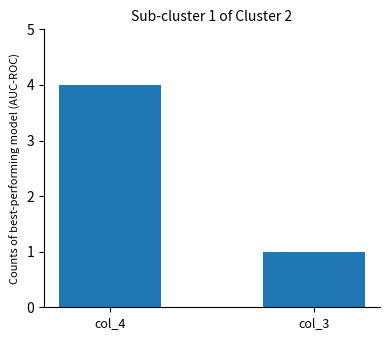

Reading left to right, list all the values displayed in this chart.

4	1